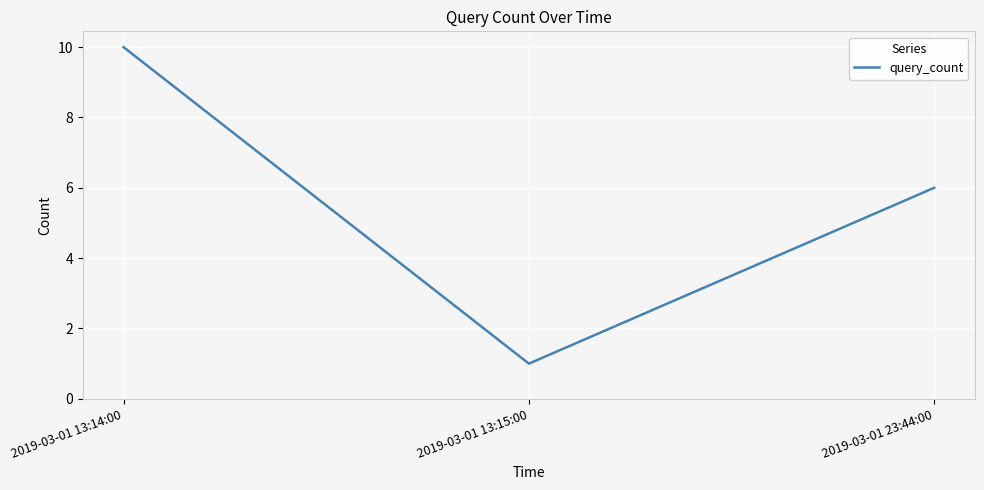

Is it true that the value at 2019-03-01 23:44:00 is 6?

True